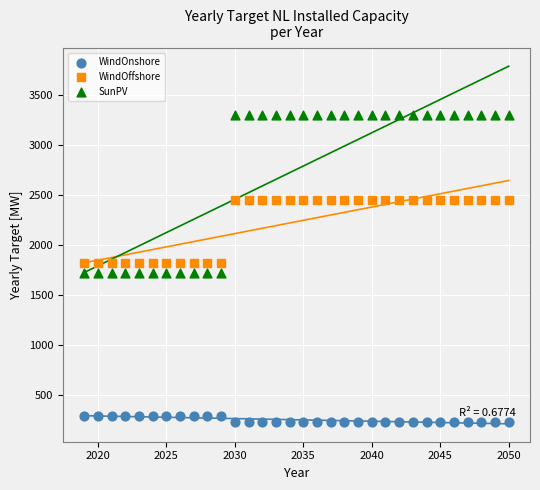

Across all data points, what is the range of Y values (max minus min)?

3070.4